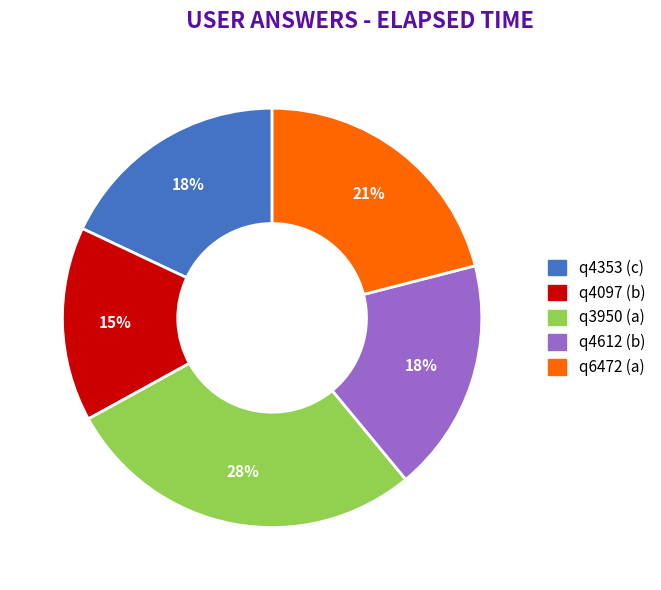

To the nearest percent, what portion does q6472 (a) represent?

21%